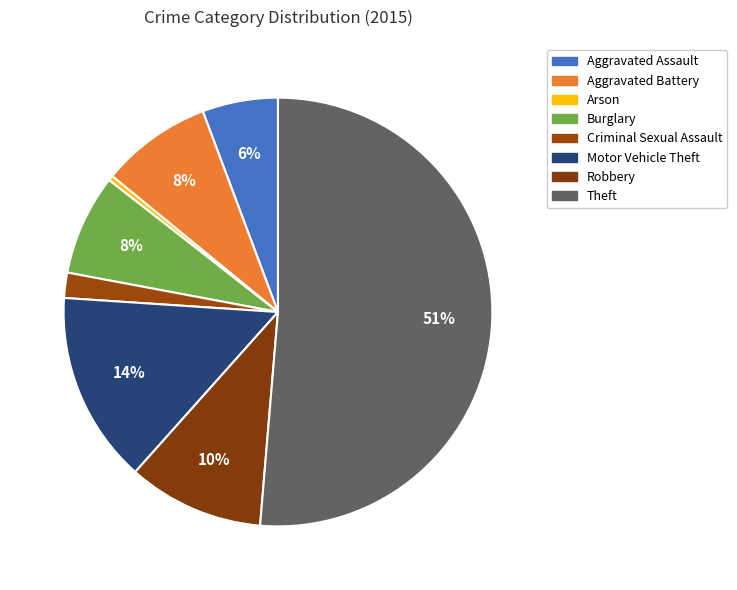

Is there a majority slice in this chart?

Yes